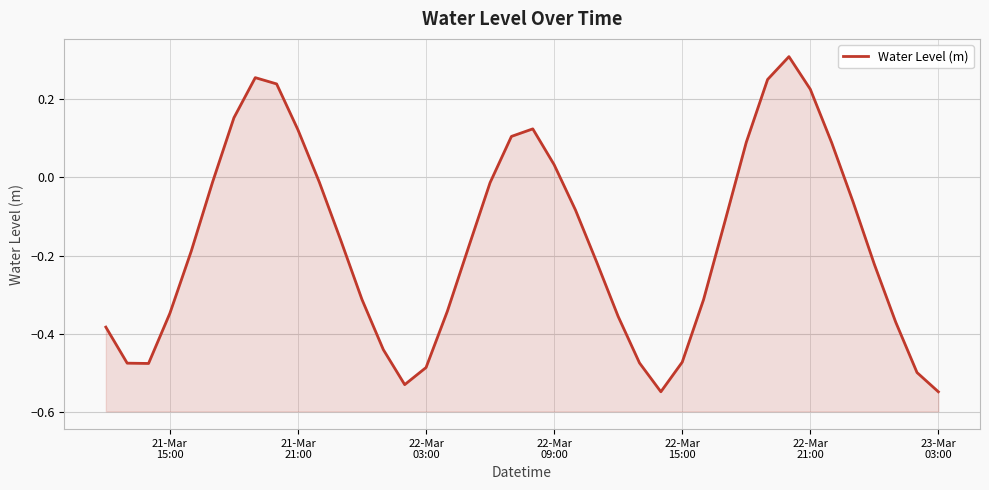

What is the sum of all values?

-6.6